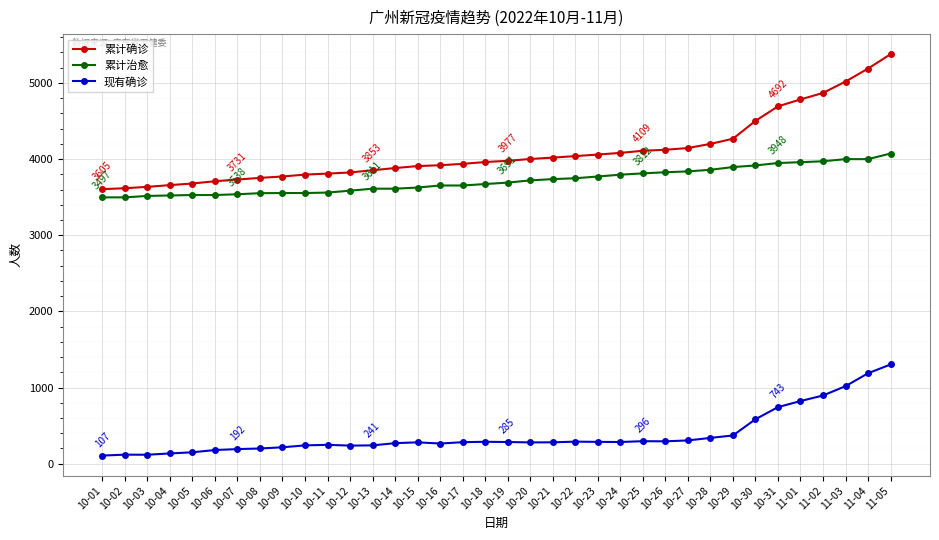

What is the total value across all series at 10-12?

7647